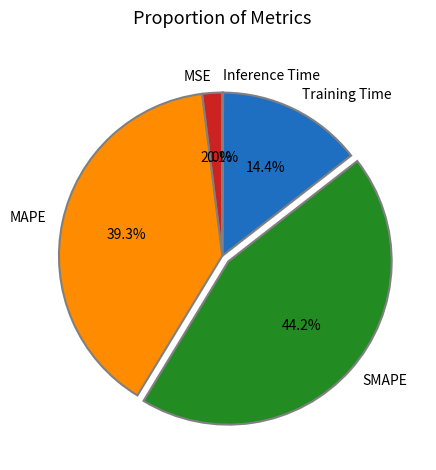

Does Training Time represent more than half of the total?

No